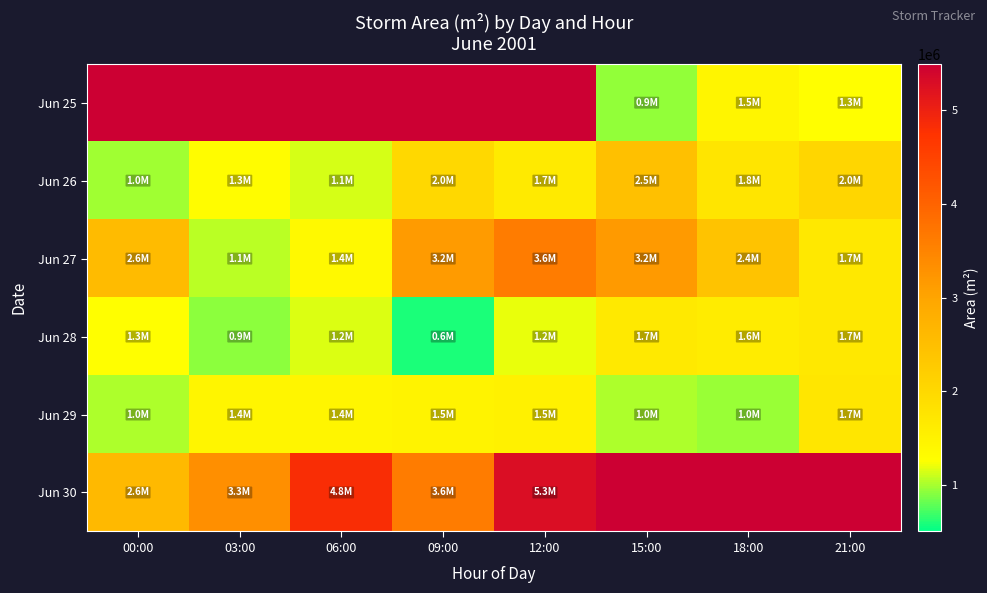

What is the difference between the maximum and minimum values in the Jun 28 series?

1121875.0